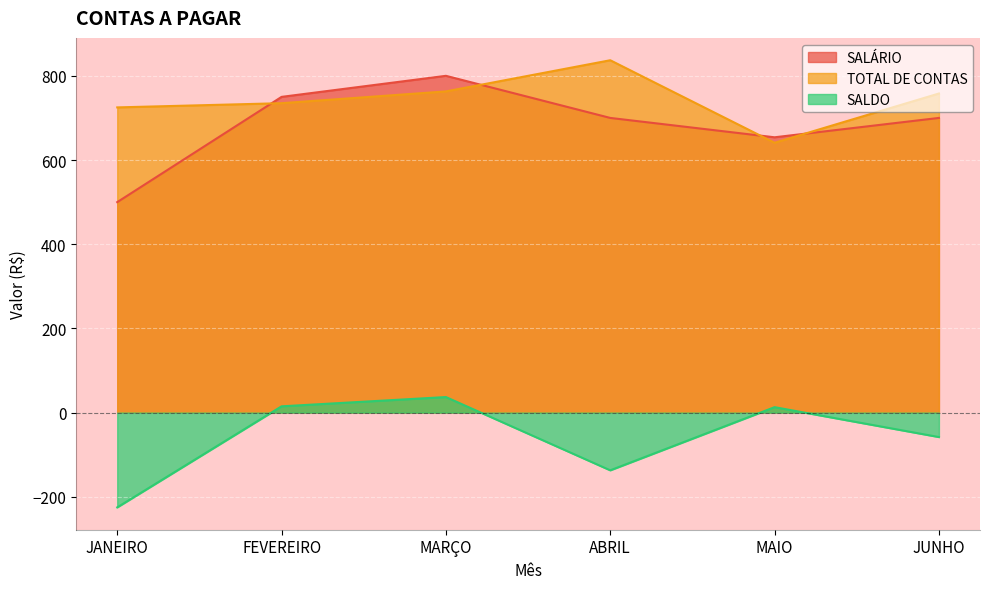

How many interior local peaks does the TOTAL DE CONTAS series have?

1